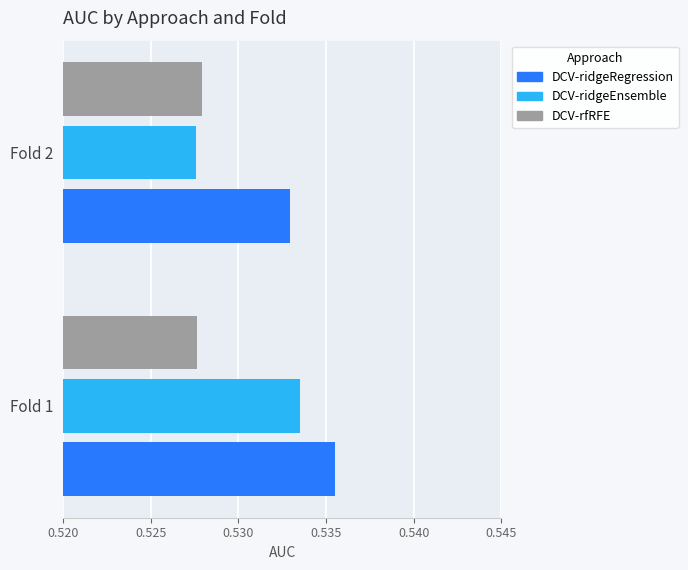

Which category has the highest value in the DCV-ridgeEnsemble series?

Fold 1